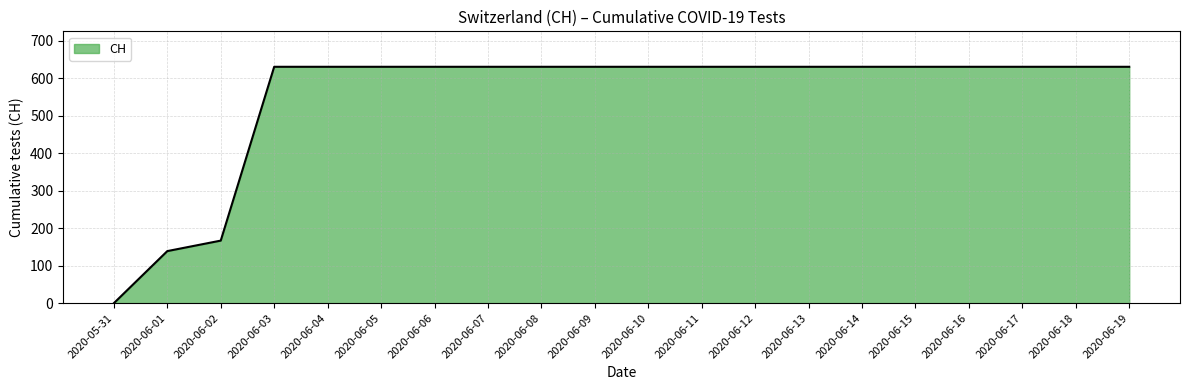

What is the sum of the values at 2020-06-11 and 2020-06-05?

1262